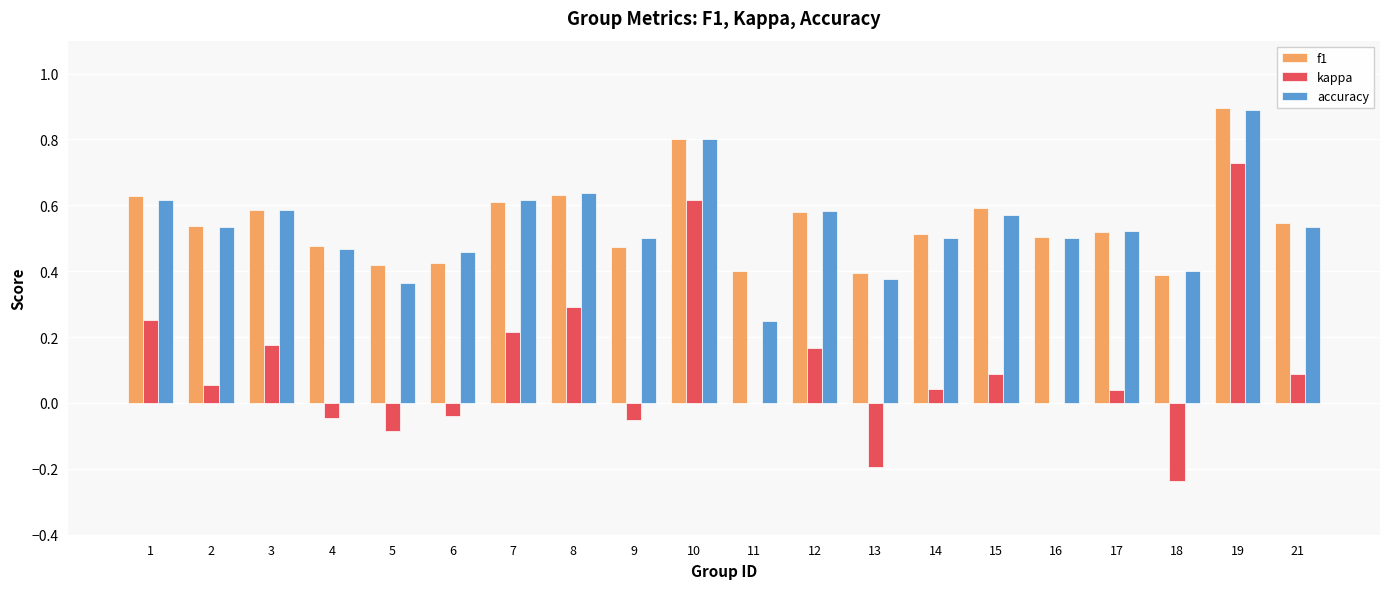

What is the sum of the f1 values at 2 and 9?

1.0